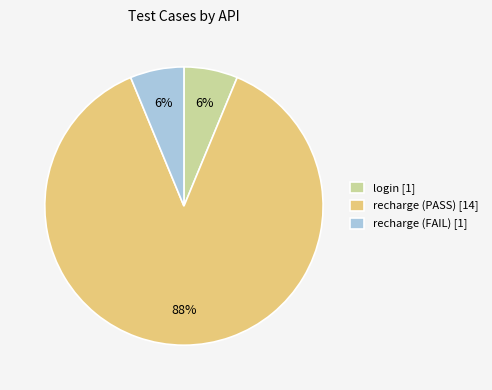

Does any single category account for the majority?

Yes